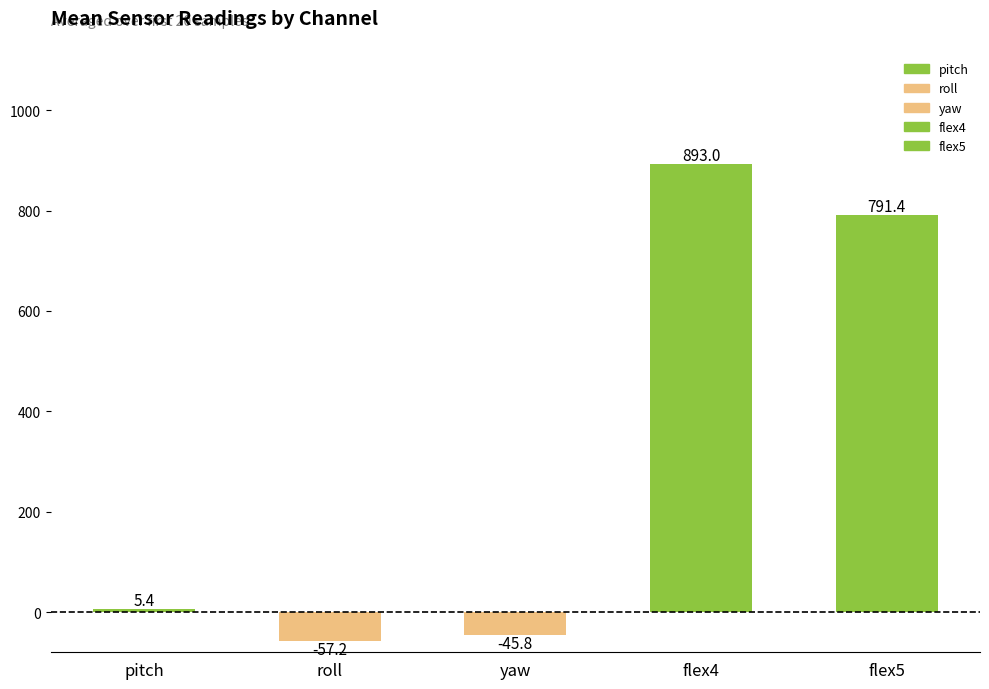

Which label corresponds to the largest value in the chart?

flex4